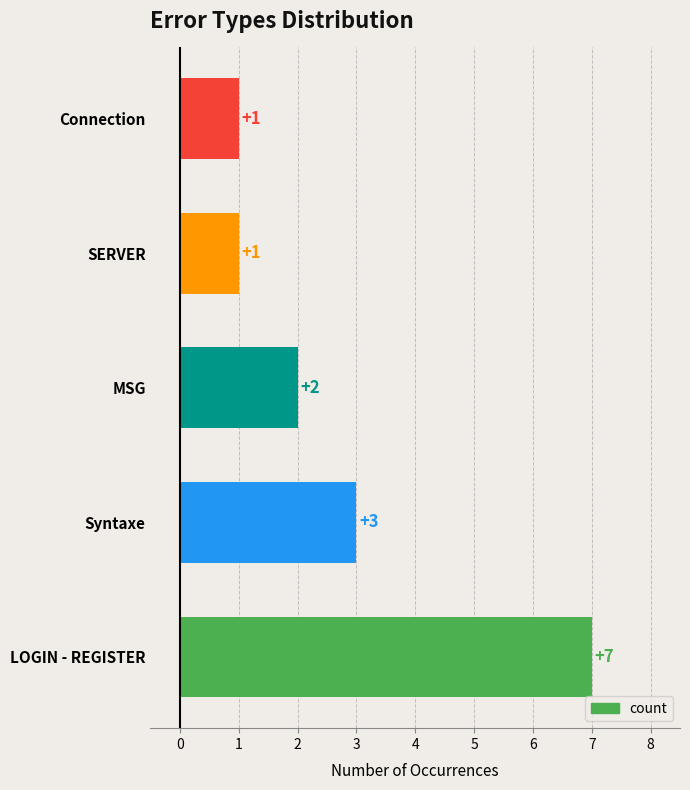

How many values are between 1 and 3?

4